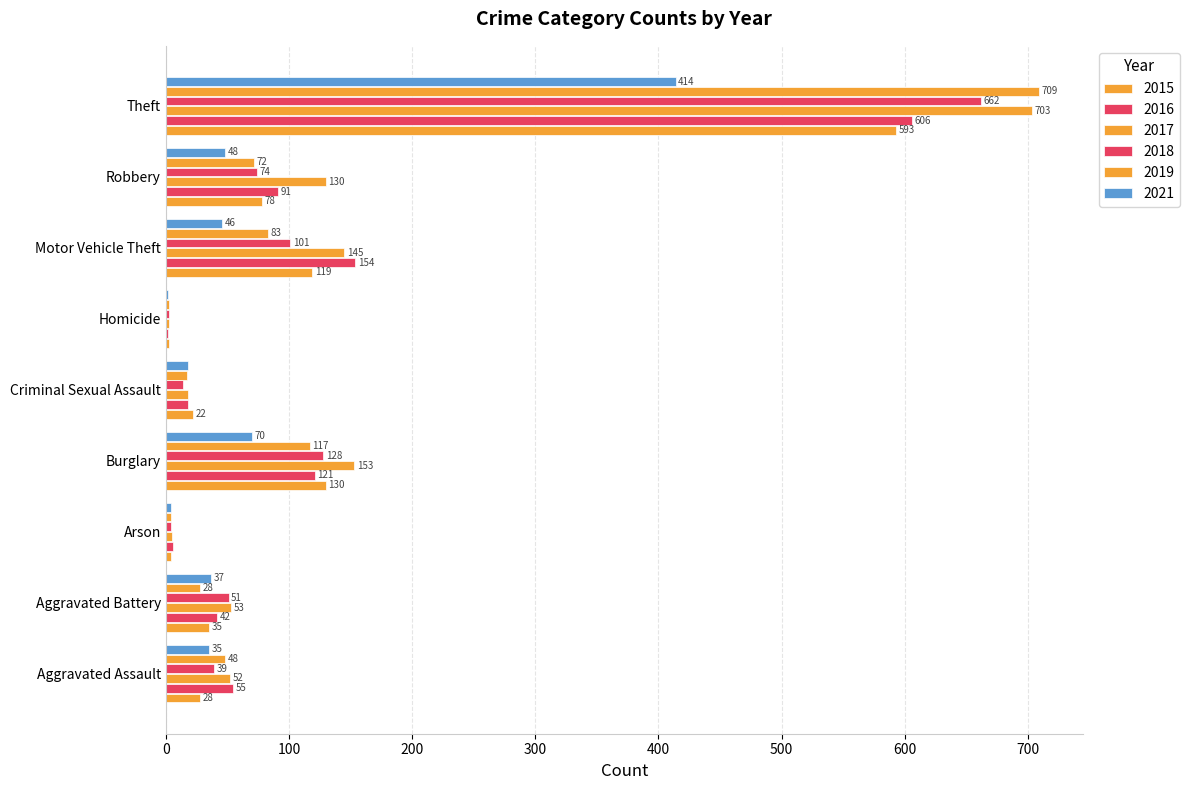

At which label does 2016 first exceed 55?

Burglary